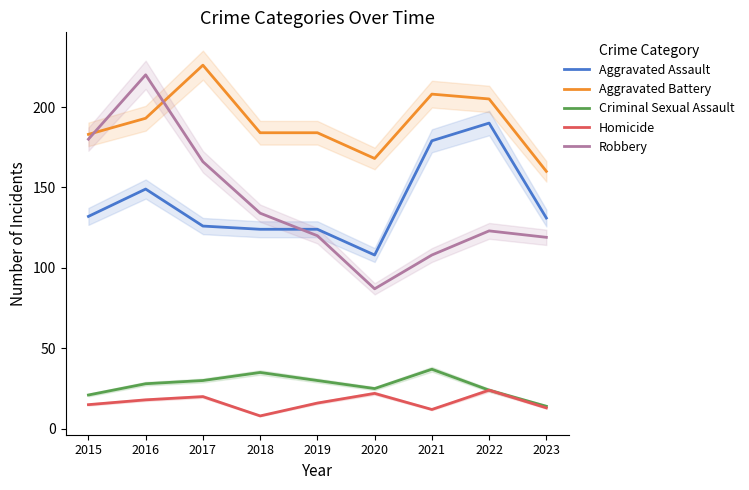

At which category is the sum across all series the highest?

2016